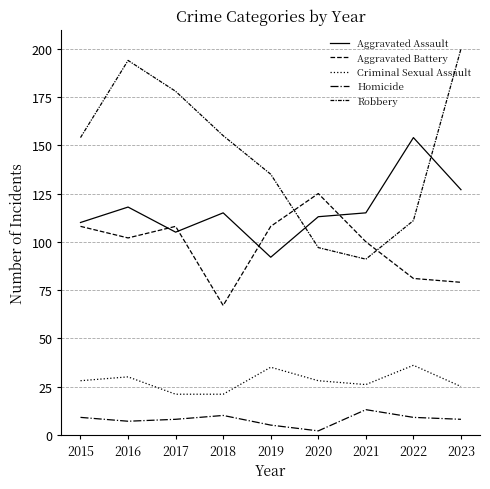

Is this an area chart (filled region under the line)?

No